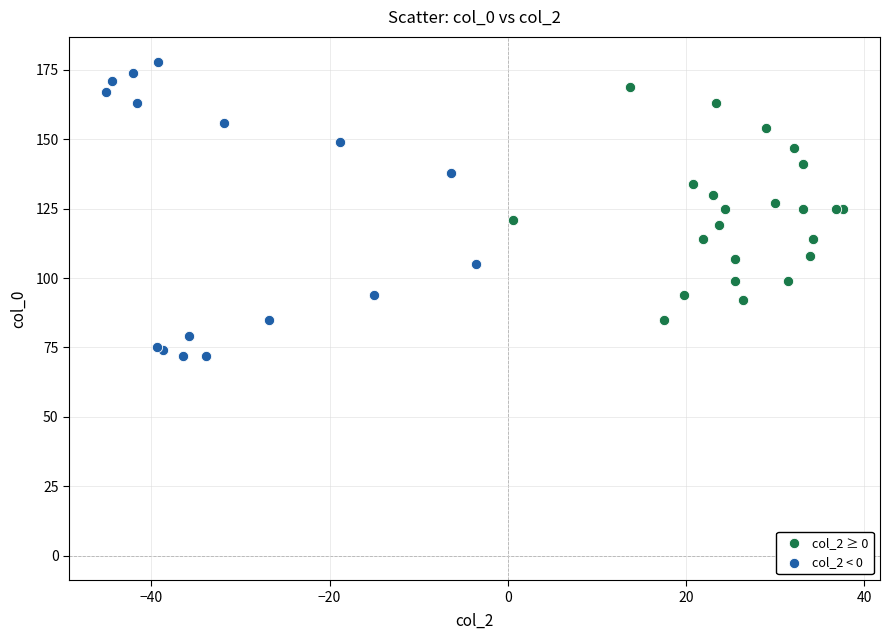

Which series has the widest spread of Y values?

col_2 < 0